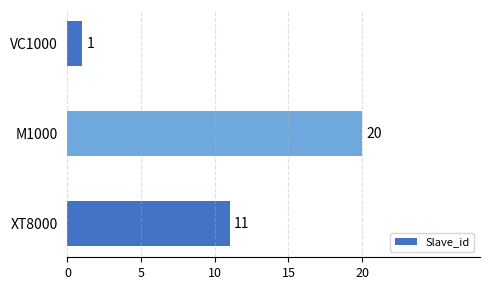

What is the label of the 2nd bar from the bottom?

M1000